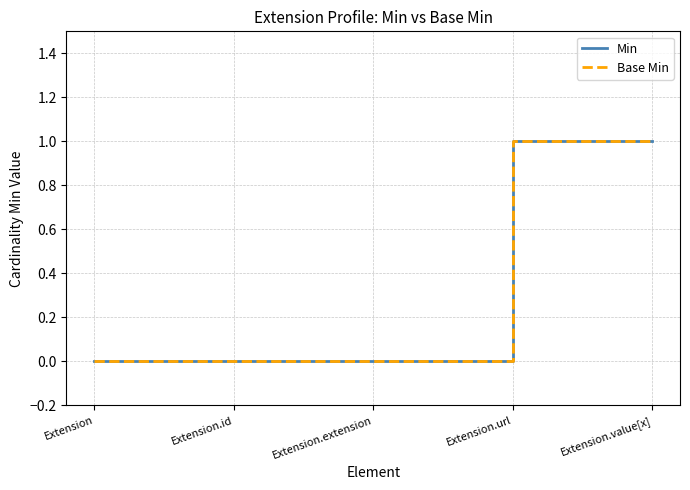

Between Extension.id and Extension.value[x], which is larger?

Extension.value[x]